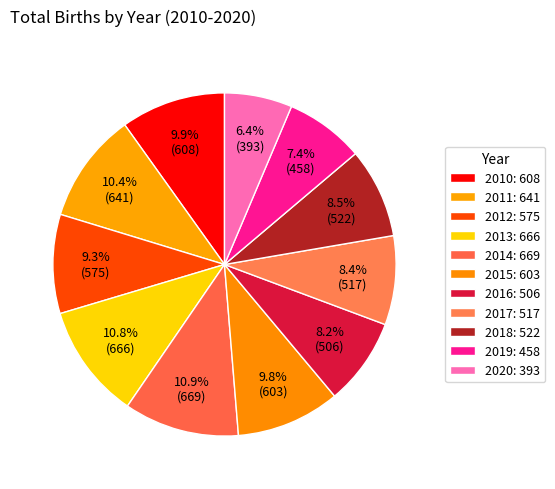

Which slice is the smallest?

2020